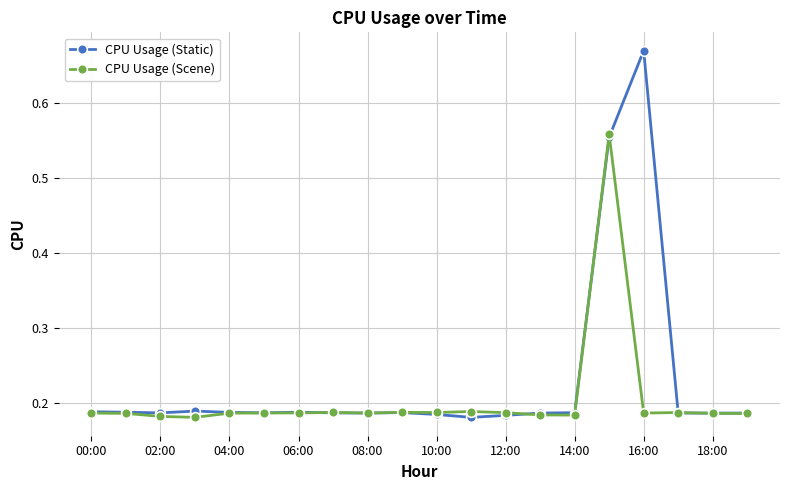

Rank the series by their maximum value, from lowest to highest.

CPU Usage (Scene), CPU Usage (Static)